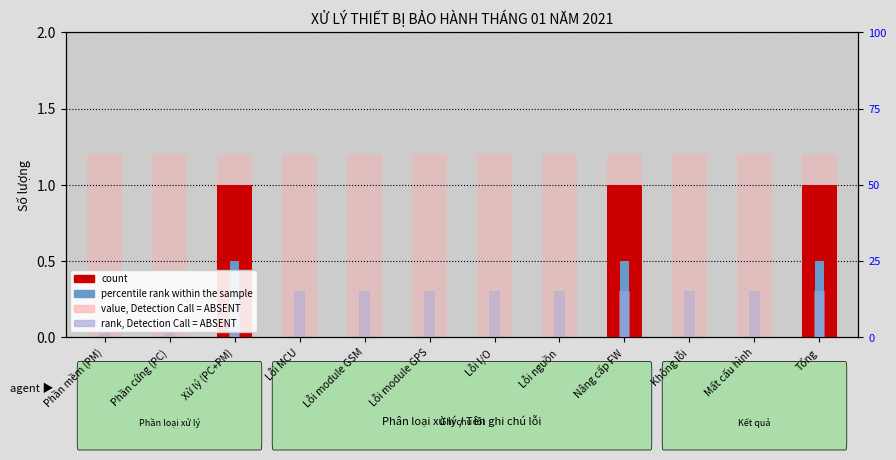

What position from the left is Mất cấu hình?

11